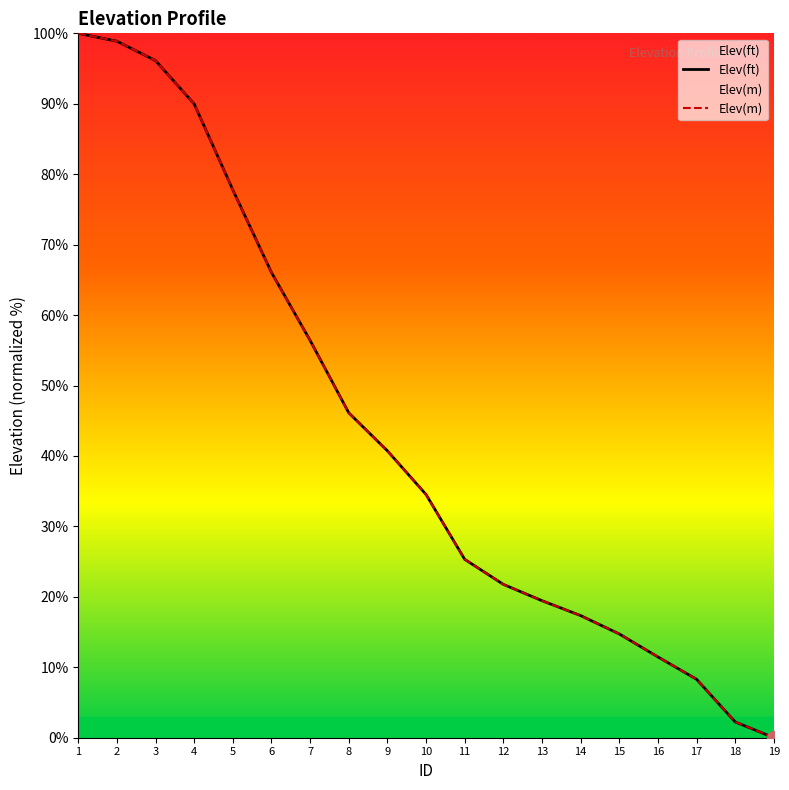

How many intersections are there between Elev(m) and Elev(ft)?

9